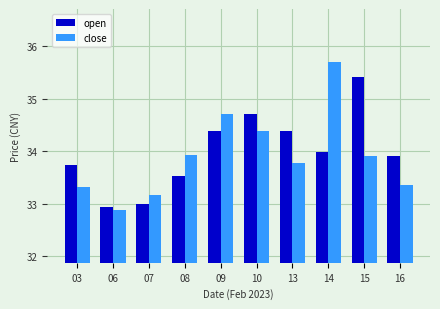

How many bars are there in total?

20